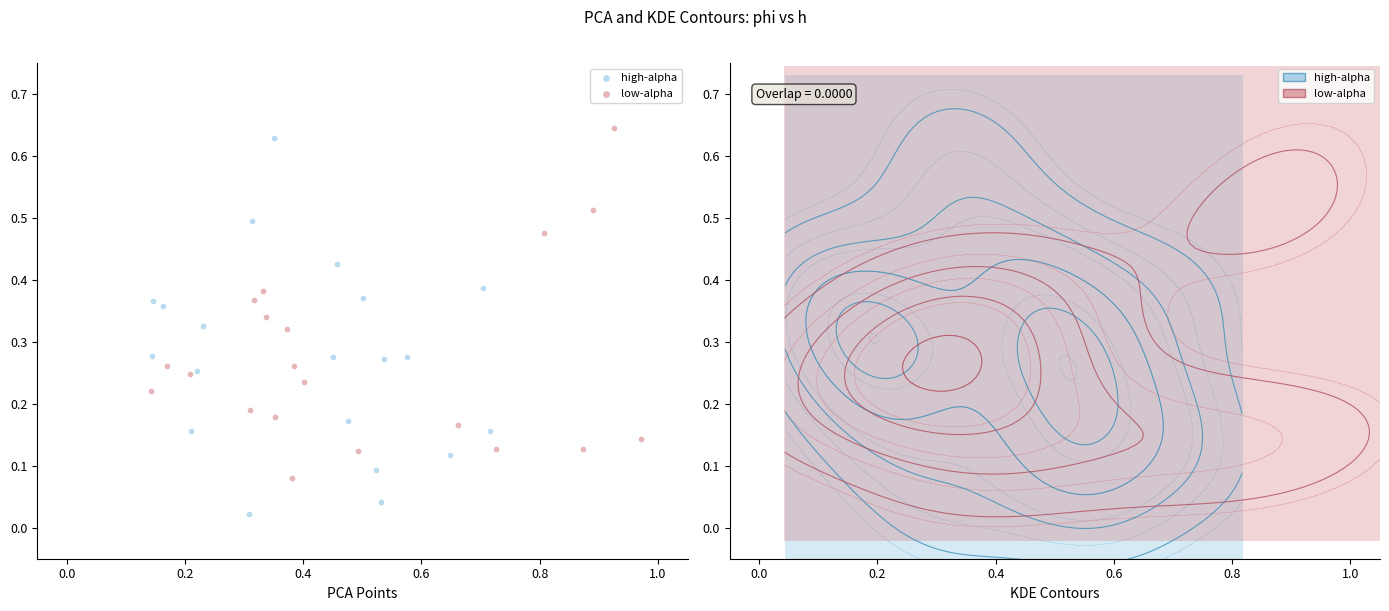

What are all the series names shown in the legend?

high-alpha, low-alpha